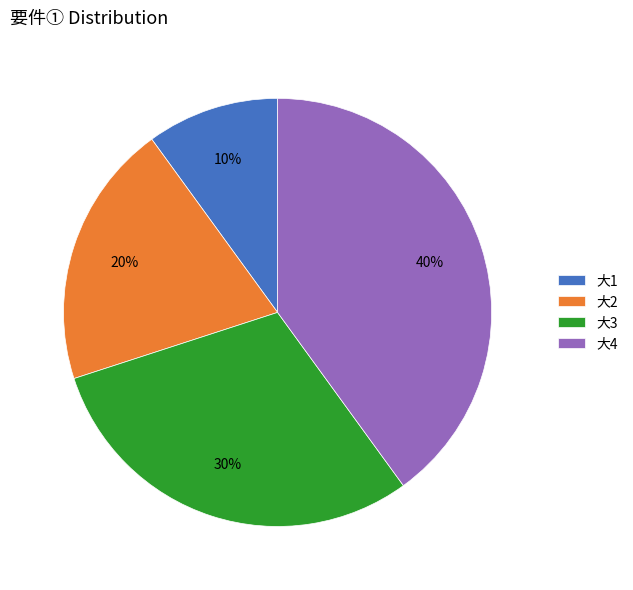

To the nearest percent, what percentage of the pie is 大2?

20%